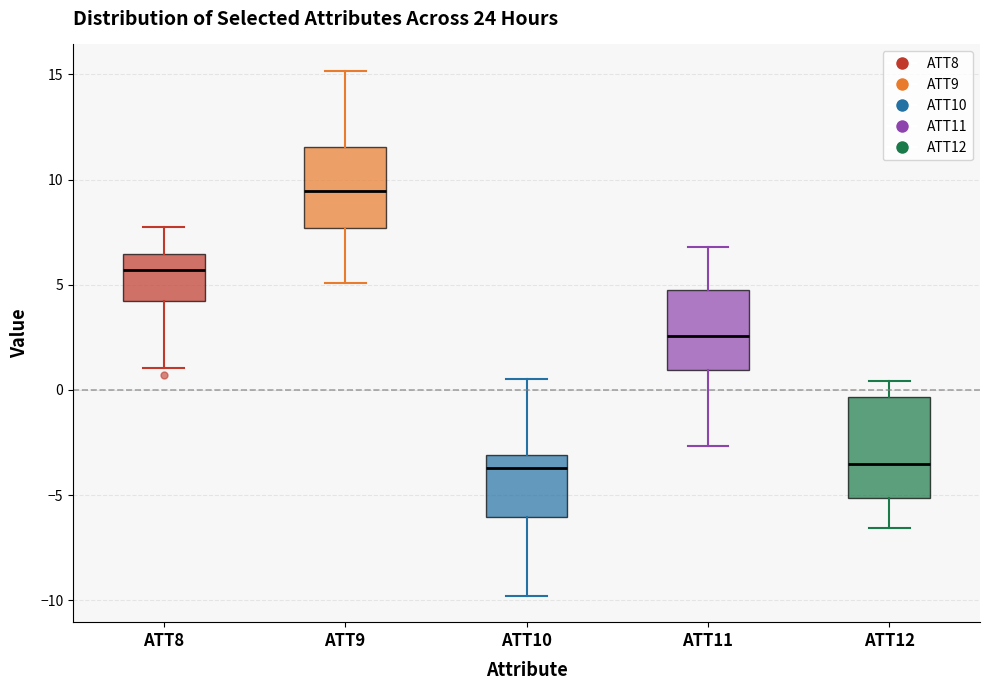

Which box is the tallest, from its lower edge to its upper edge?

ATT12